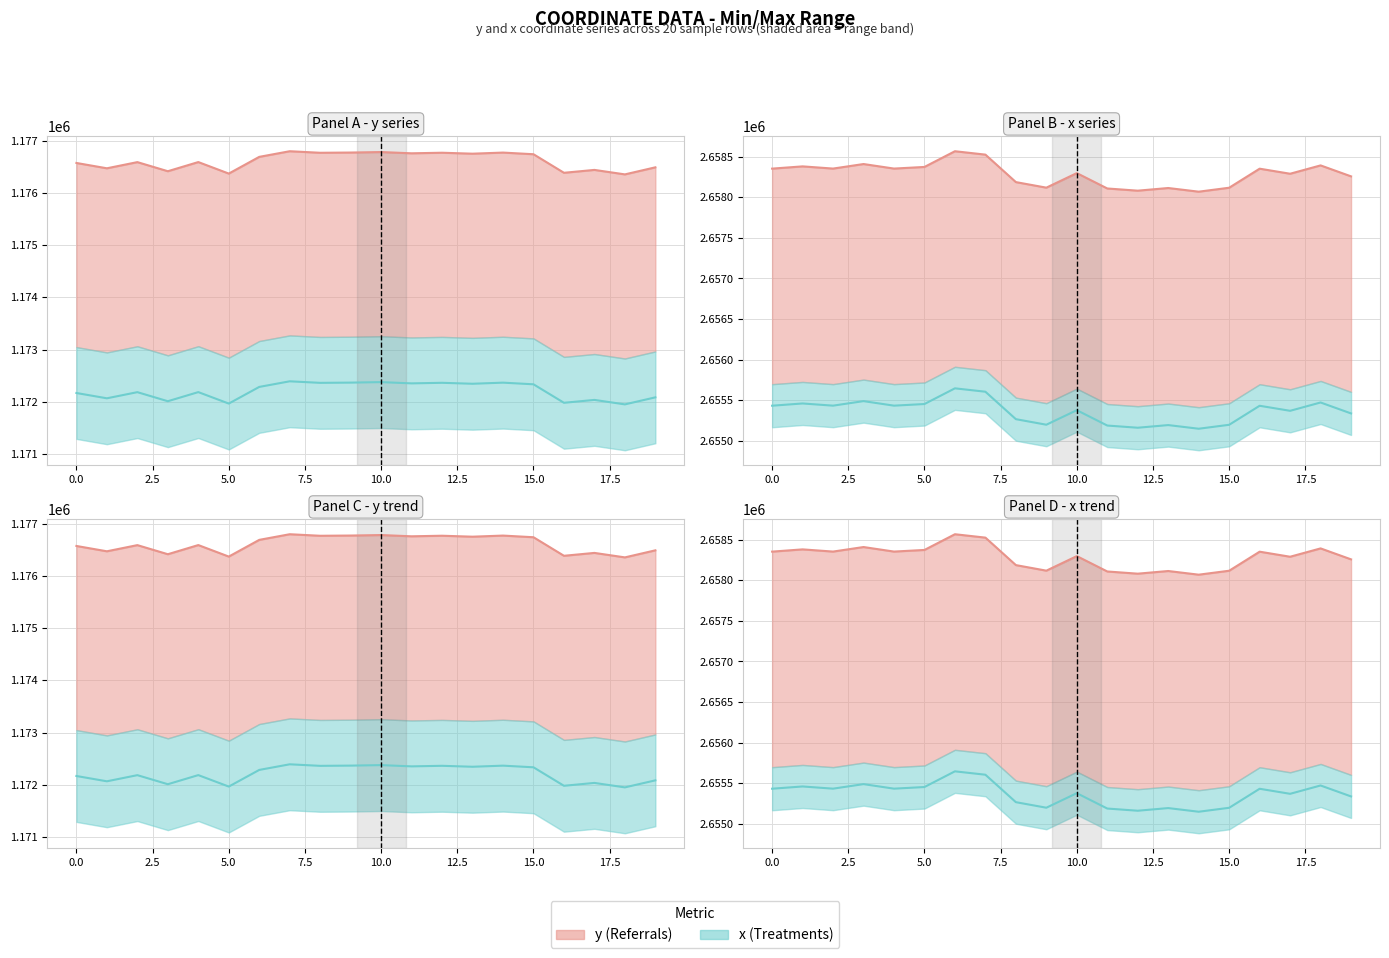

The value of y (Referrals) at 7 is 1176802.7. True or false?

True